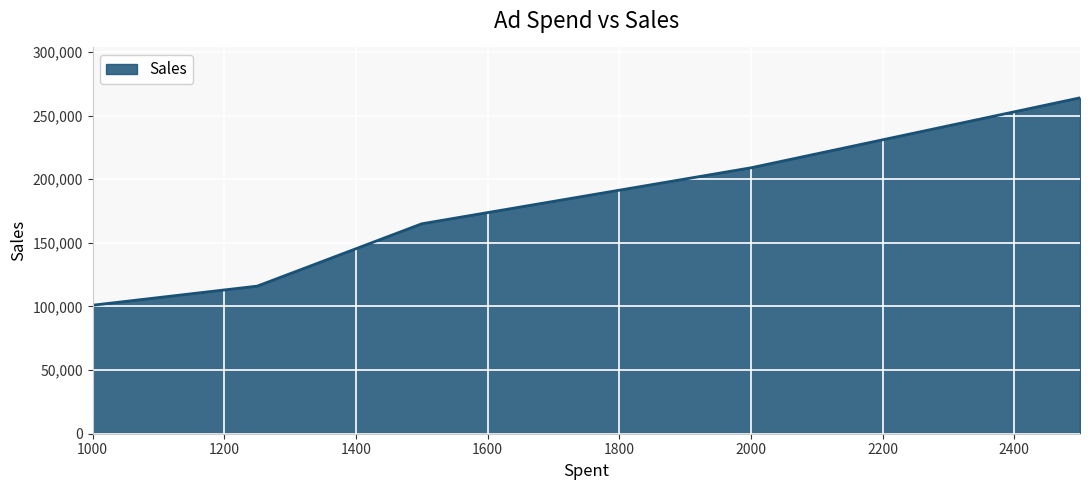

What is the greatest value displayed?

264000